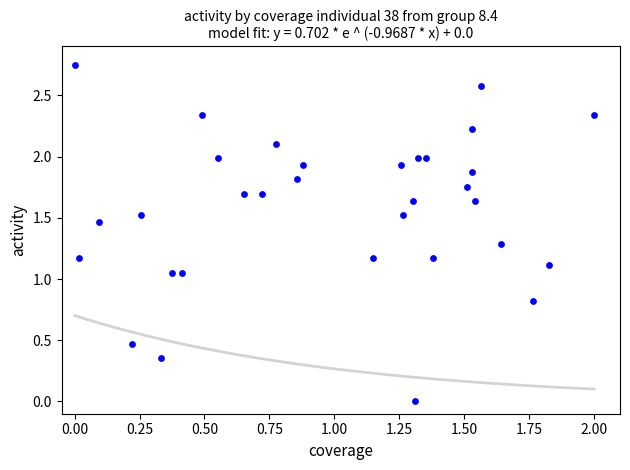

What is the range of X values (max minus min)?

2.0